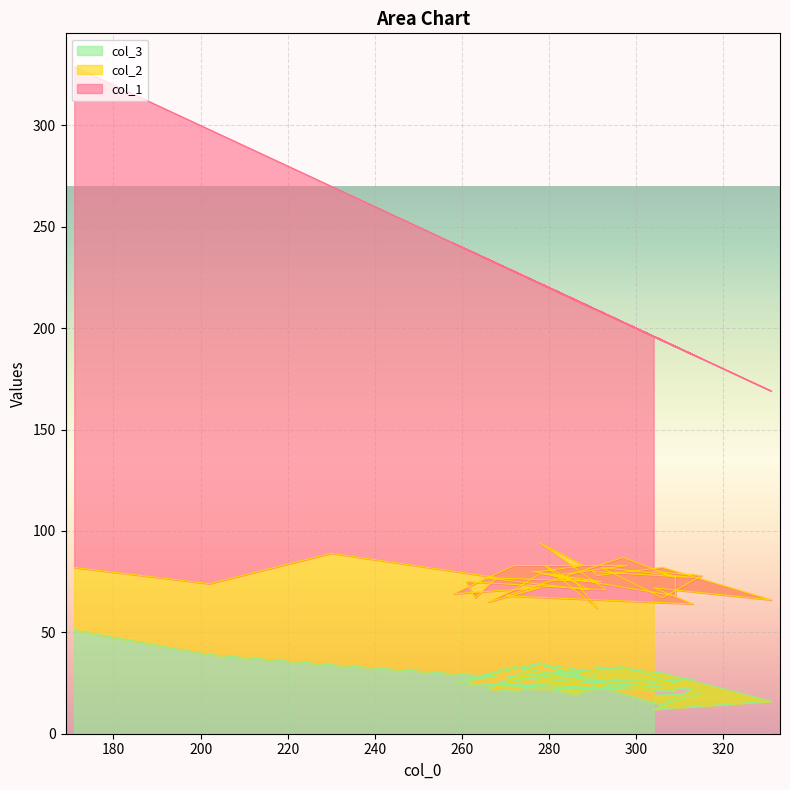

Reading right to left, what are all the values shown in this chart?

col_1: 39=116	38=107	37=127	36=126	35=110	34=130	33=131	32=112	31=103	30=124	29=123	28=162	27=116	26=114	25=123	24=143	23=157	22=169	21=150	20=173	19=145	18=119	17=141	16=139	15=147	14=138	13=140	12=158	11=133	10=144	9=142	8=129	7=128	6=136	5=164	4=170	3=155	2=181	1=224	0=247
col_2: 39=61	38=58	37=53	36=59	35=50	34=54	33=45	32=52	31=50	30=60	29=42	28=40	27=54	26=52	25=47	24=55	23=50	22=43	21=37	20=44	19=50	18=60	17=56	16=56	15=38	14=49	13=40	12=53	11=53	10=58	9=51	8=55	7=60	6=46	5=51	4=40	3=49	2=55	1=35	0=31
col_3: 39=19	38=20	37=14	36=23	35=27	34=26	33=33	32=30	31=16	30=12	29=22	28=28	27=33	26=25	25=21	24=24	23=21	22=22	21=35	20=25	19=33	18=23	17=22	16=19	15=24	14=34	13=31	12=24	11=22	10=22	9=29	8=28	7=34	6=25	5=24	4=27	3=28	2=34	1=39	0=51